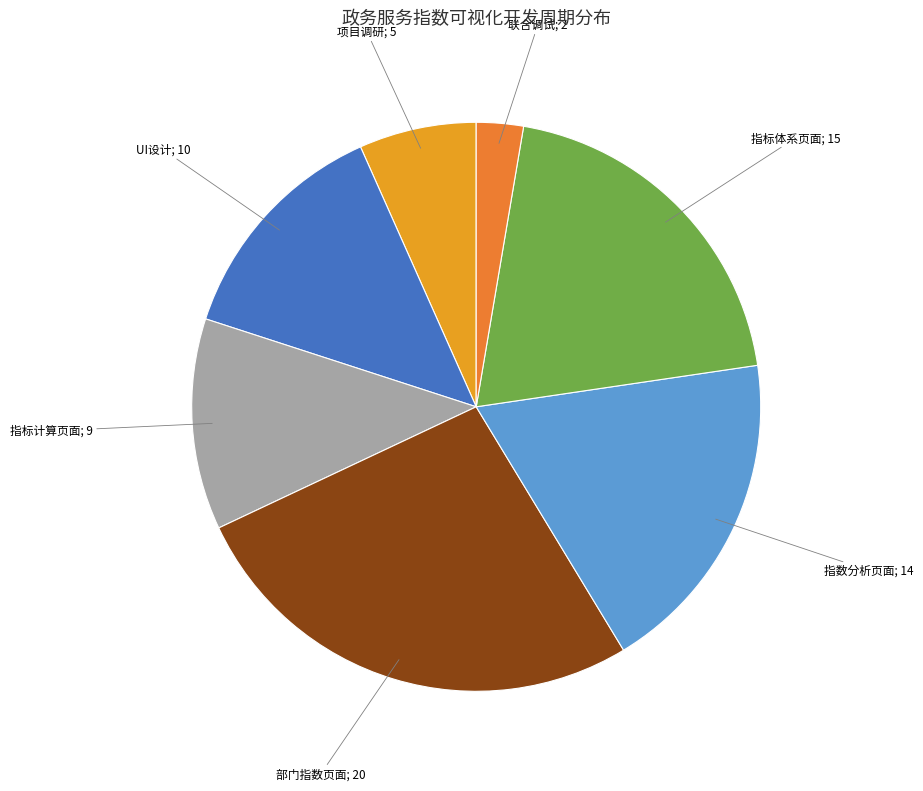

Is it true that 项目调研; 5 is 7% of the pie?

True